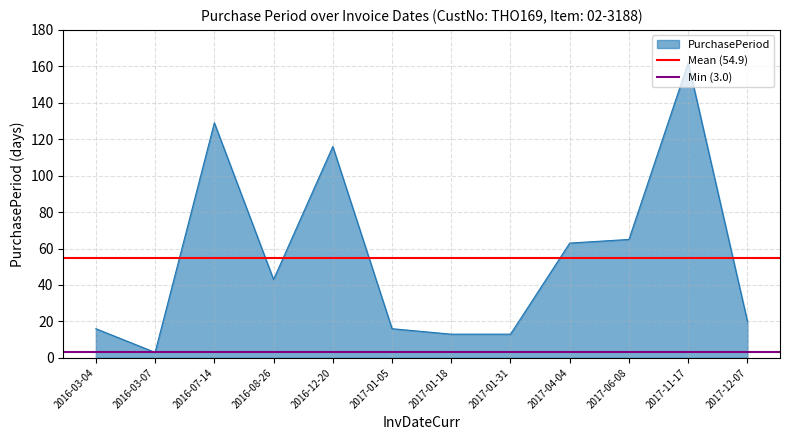

What is the sum of the Mean (54.9) values at 2016-03-07 and 2016-03-04?

109.8